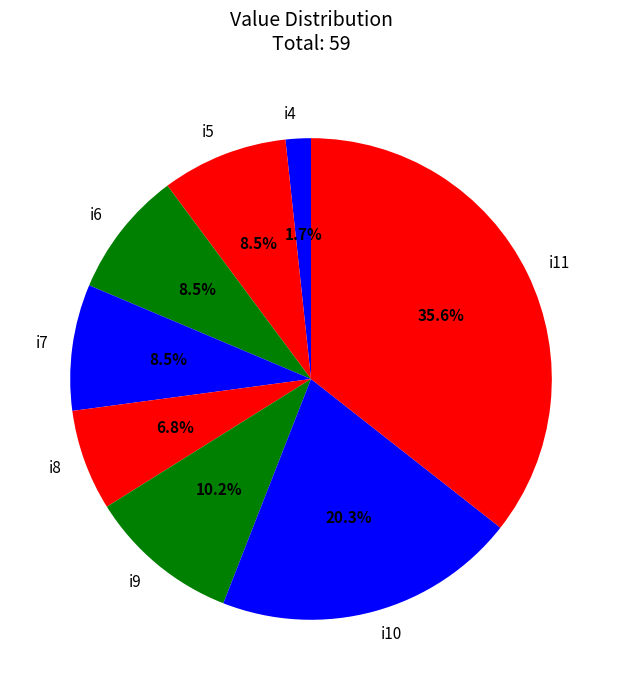

The i10 slice represents 15% of the pie. True or false?

False